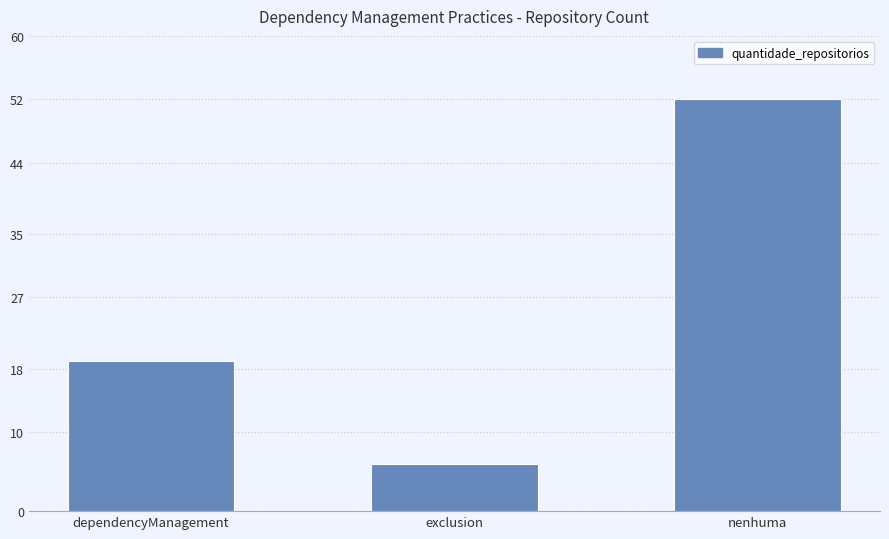

Which category has the lowest value across all series?

exclusion